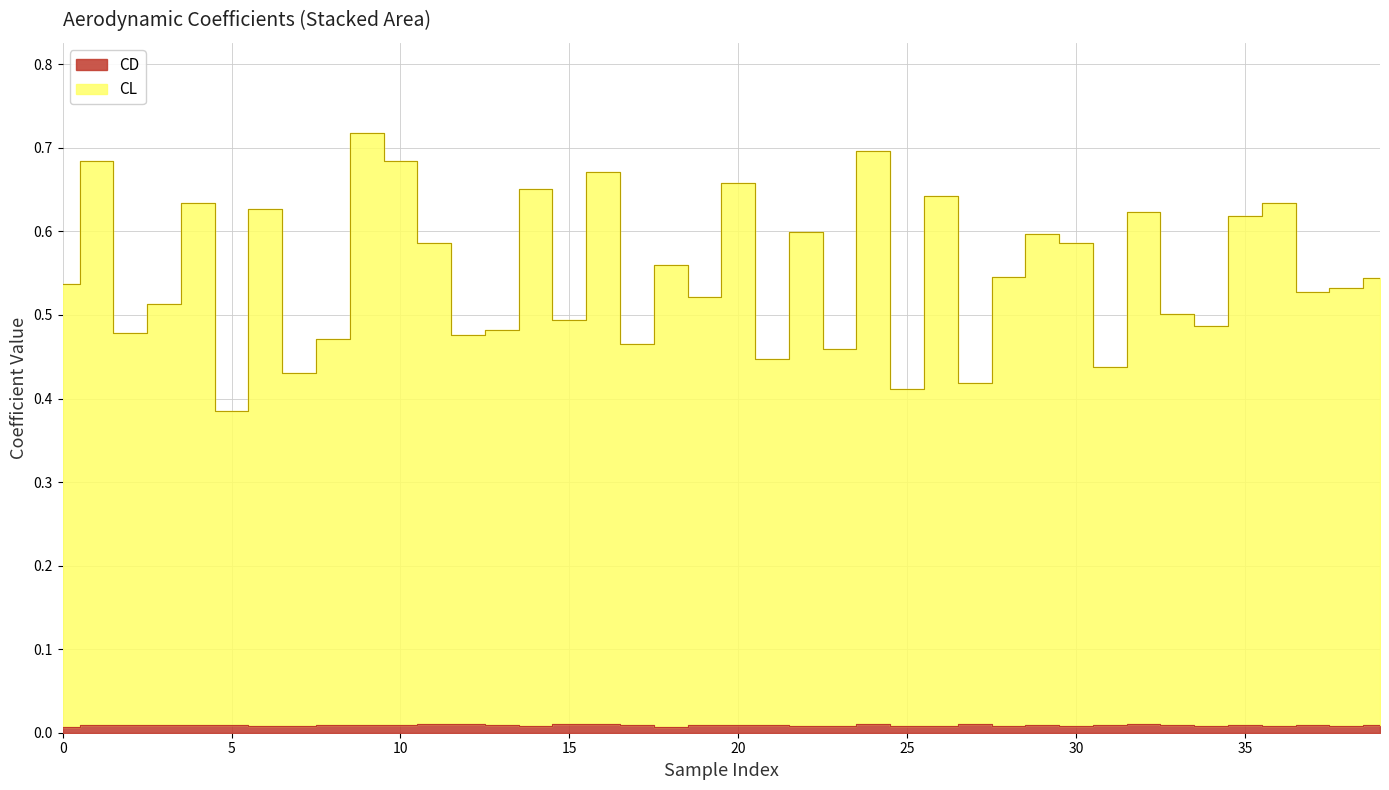

How many lines are shown in the chart?

2